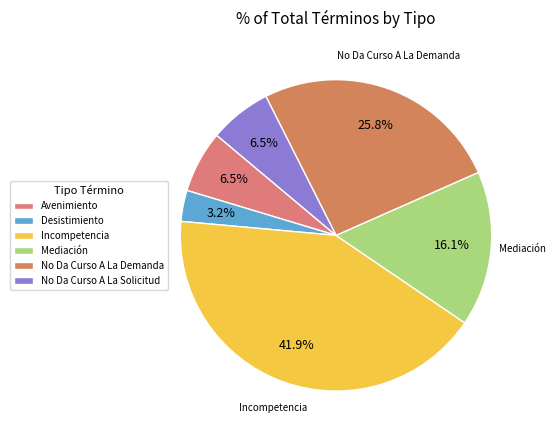

Does No Da Curso A La Demanda represent more than half of the total?

No